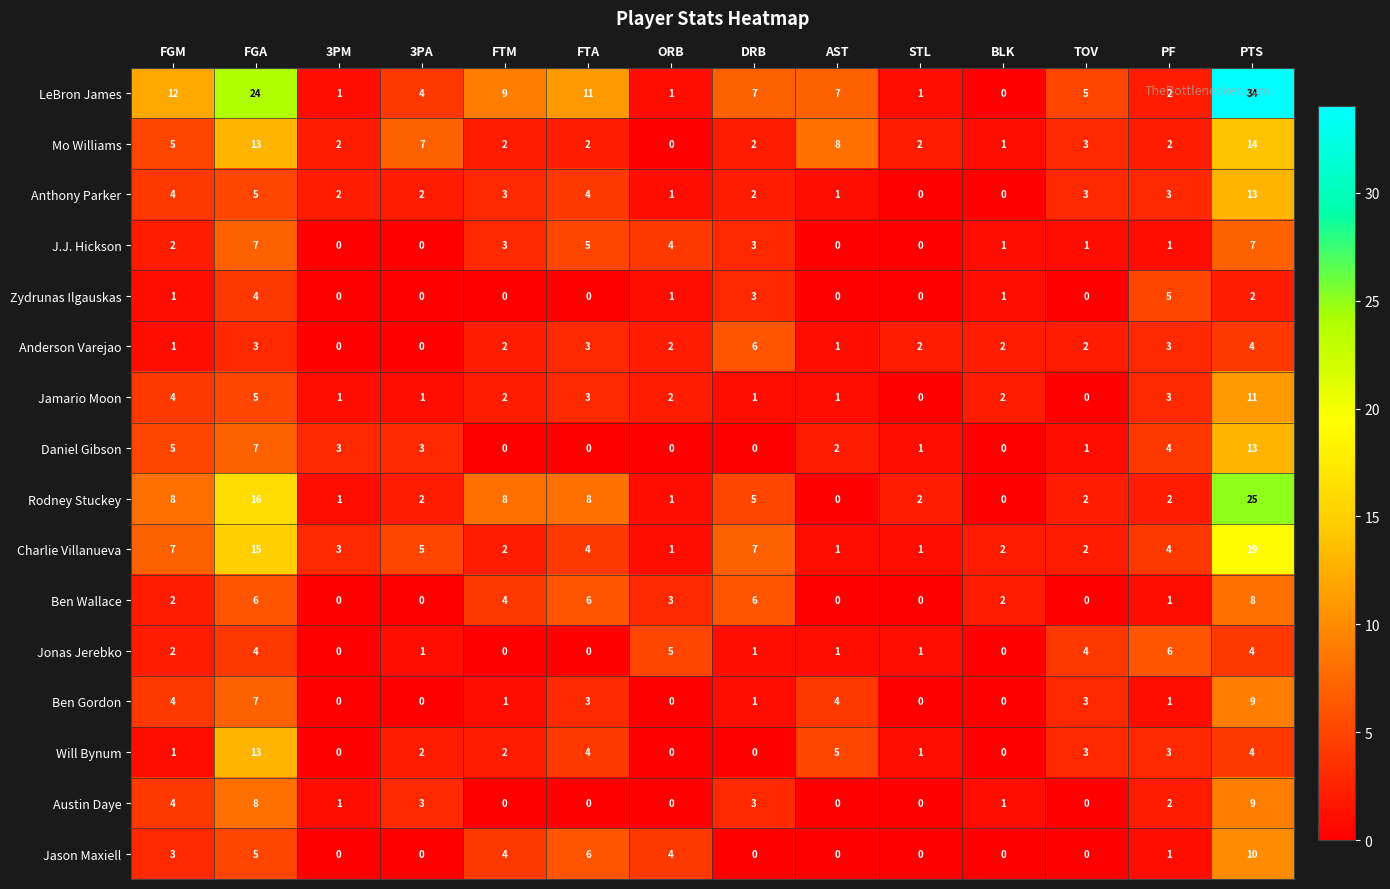

What is the spread (max minus min) of values at PTS?

32